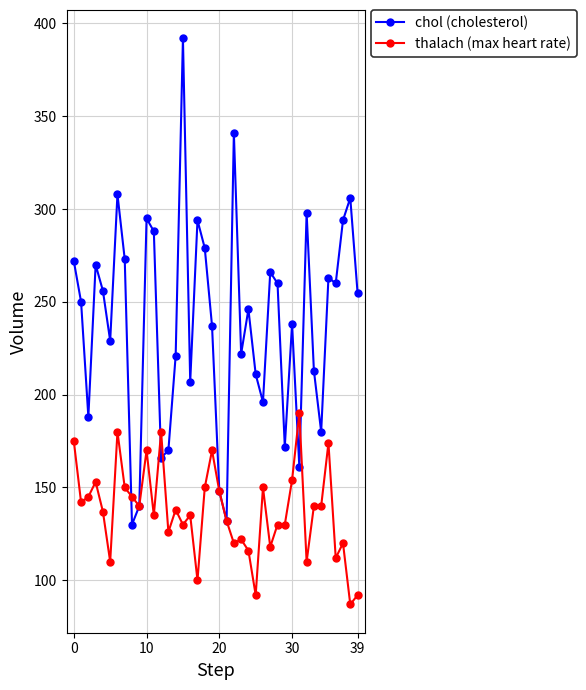

True or false: chol (cholesterol) has more than 1 points higher than both neighbors.

True